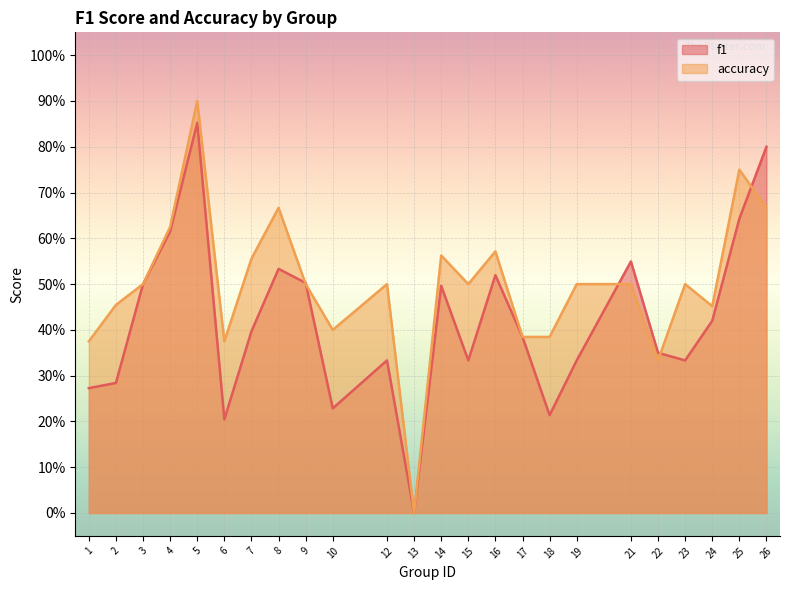

At how many categories does at least one series exceed 0?

23